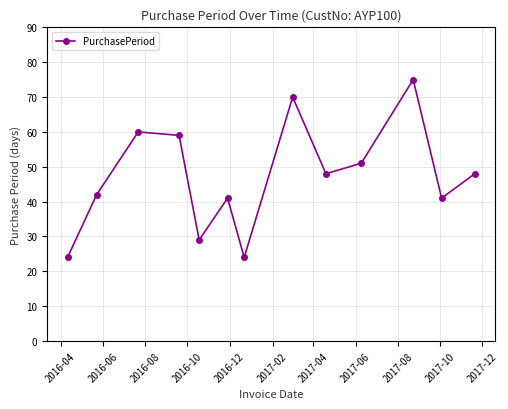

What is the maximum value shown in the chart?

75